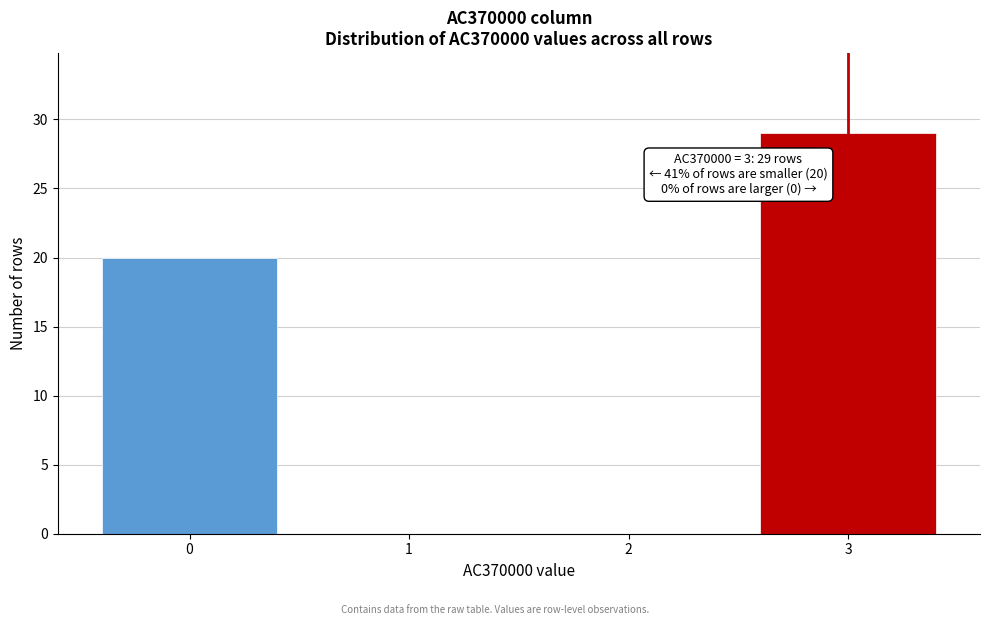

Reading left to right, what are all the values shown in this chart?

0=20	1=0	2=0	3=29